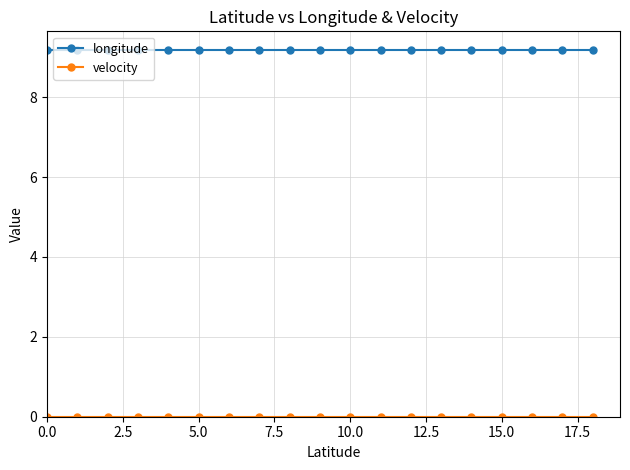

What is the greatest value displayed?

9.2